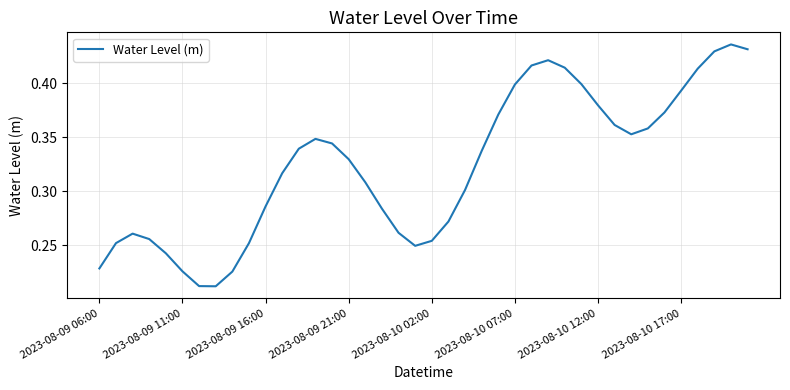

The value at 2023-08-09 11:00 is 0.0. True or false?

False